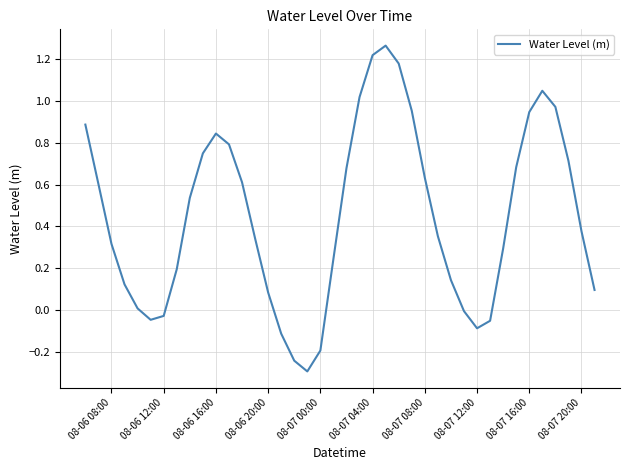

What is the difference between the maximum and minimum values?

1.6